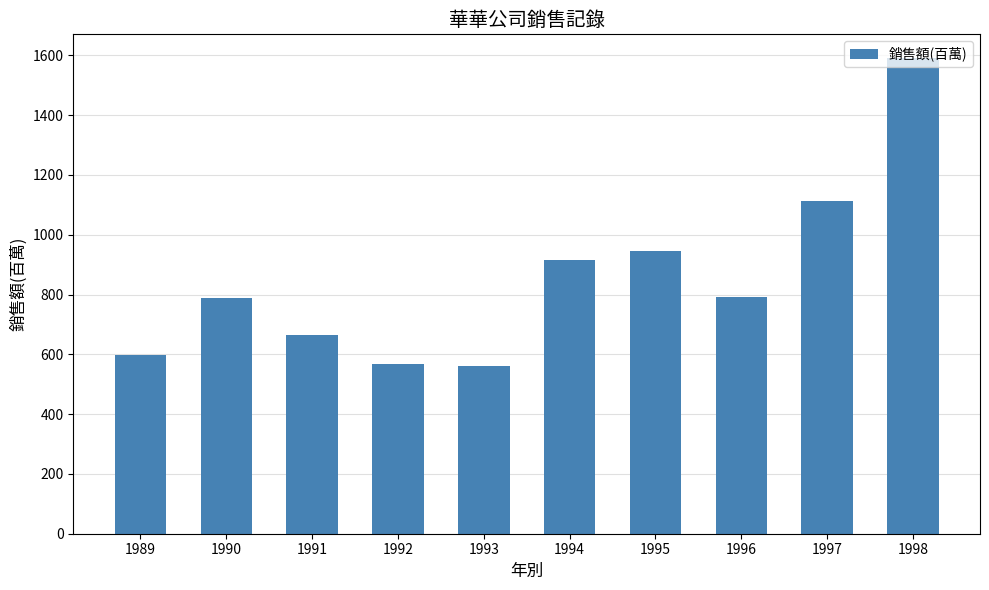

What is the sum of the values at 1989 and 1993?

1159